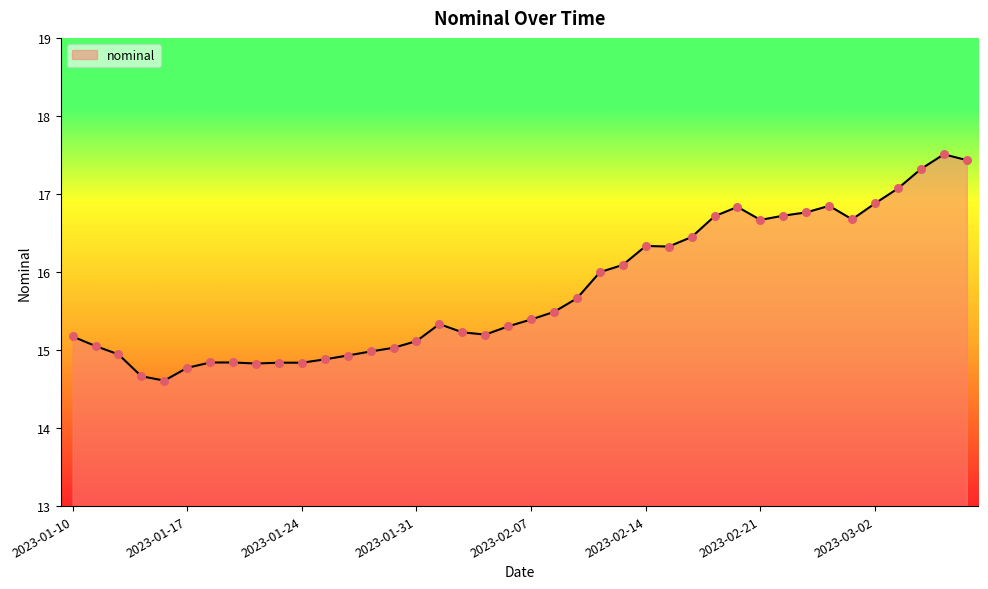

What is the maximum value shown in the chart?

17.5